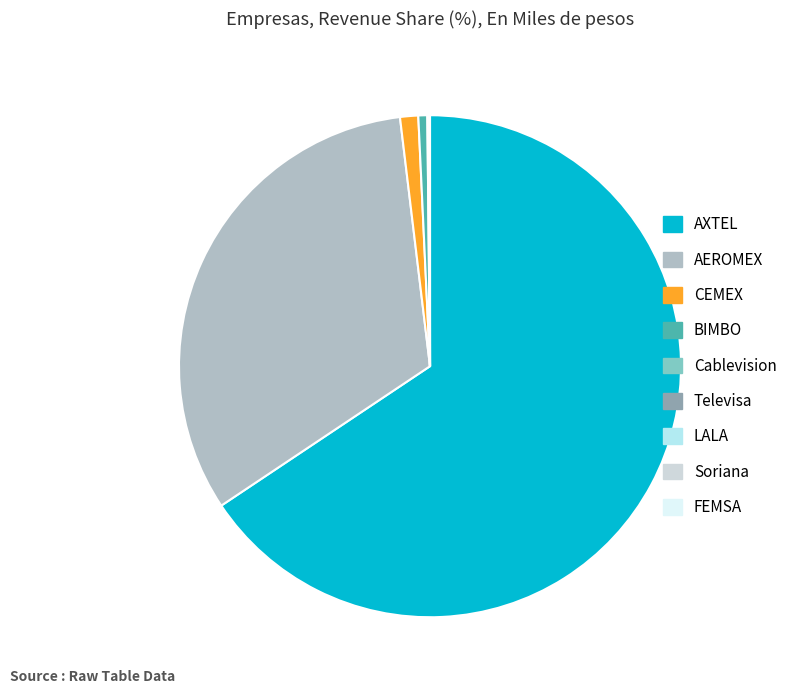

The AEROMEX slice represents 41% of the pie. True or false?

False